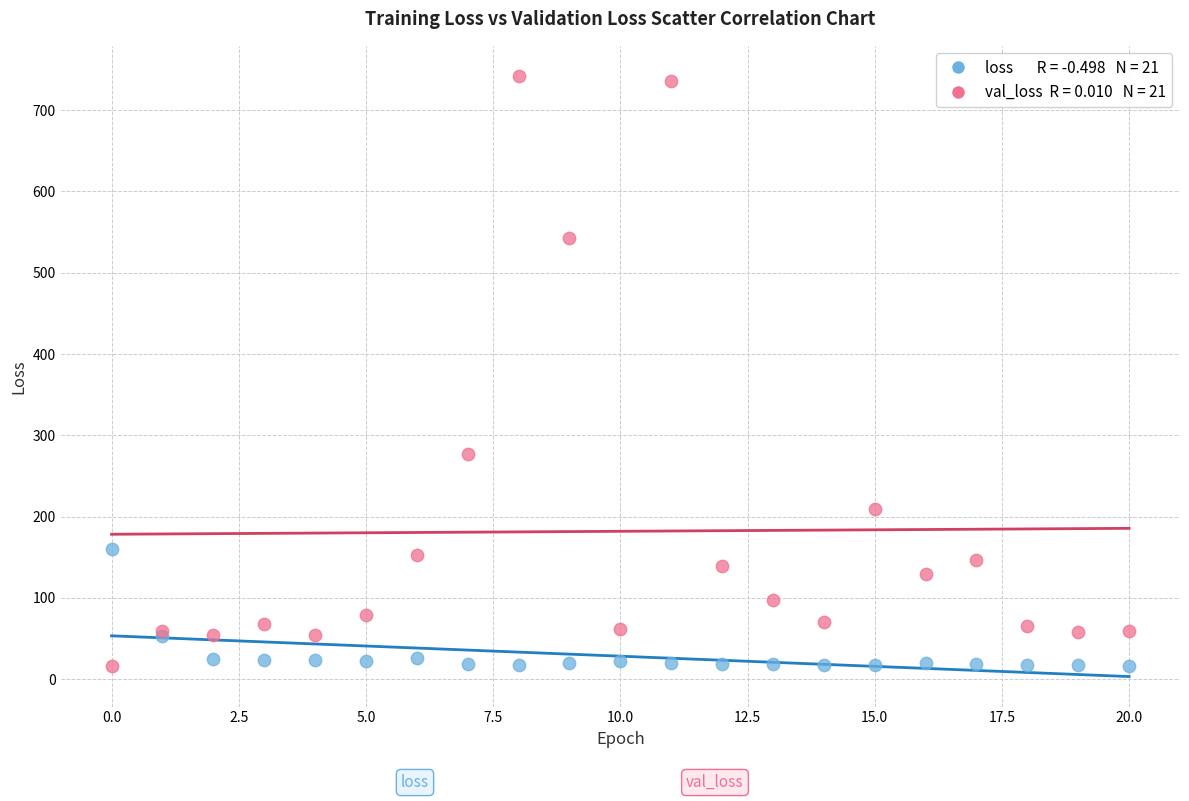

Across all series, what Y value is closest to 379?

277.6